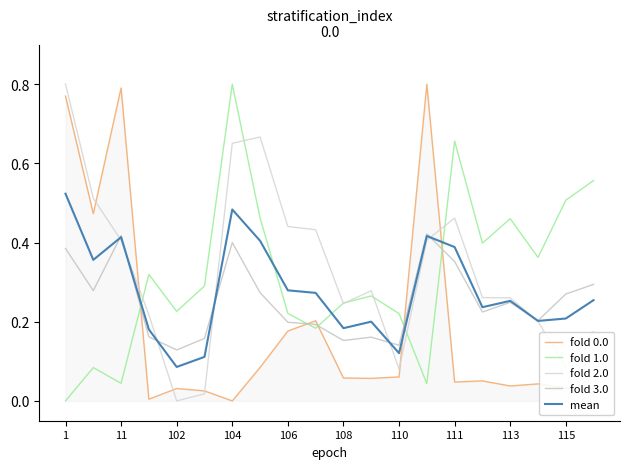

Reading left to right, what are all the values shown in this chart?

fold 0.0: 0.8	0.5	0.8	0.0	0.0	0.0	0.0	0.1	0.2	0.2	0.1	0.1	0.1	0.8	0.0	0.1	0.0	0.0	0.0	0.0
fold 1.0: 0.0	0.1	0.0	0.3	0.2	0.3	0.8	0.5	0.2	0.2	0.2	0.3	0.2	0.0	0.7	0.4	0.5	0.4	0.5	0.6
fold 2.0: 0.8	0.5	0.4	0.2	0.0	0.0	0.7	0.7	0.4	0.4	0.2	0.3	0.1	0.4	0.5	0.3	0.3	0.2	0.1	0.2
fold 3.0: 0.4	0.3	0.4	0.2	0.1	0.2	0.4	0.3	0.2	0.2	0.2	0.2	0.1	0.4	0.4	0.2	0.2	0.2	0.3	0.3
mean: 0.5	0.4	0.4	0.2	0.1	0.1	0.5	0.4	0.3	0.3	0.2	0.2	0.1	0.4	0.4	0.2	0.3	0.2	0.2	0.3